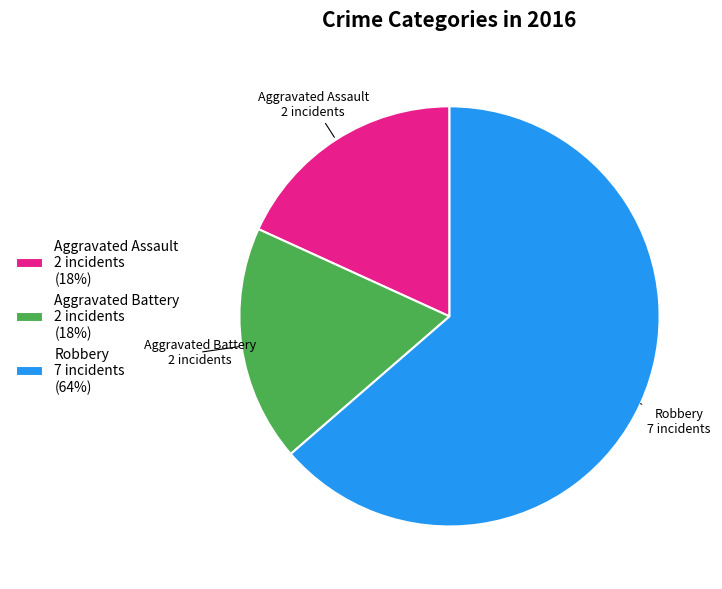

What is the ratio of the value at Aggravated Assault 2 incidents (18%) to the value at Robbery 7 incidents (64%)?

0.3